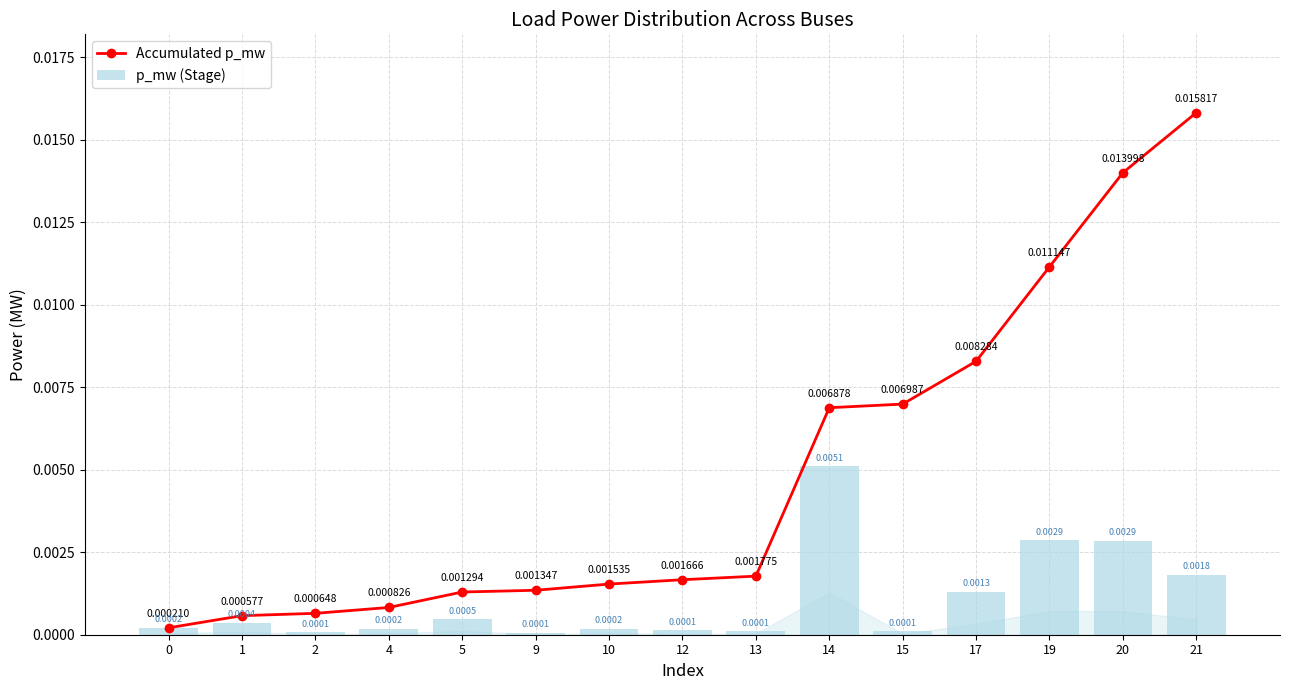

What are all the series names shown in the legend?

Accumulated p_mw, p_mw (Stage)